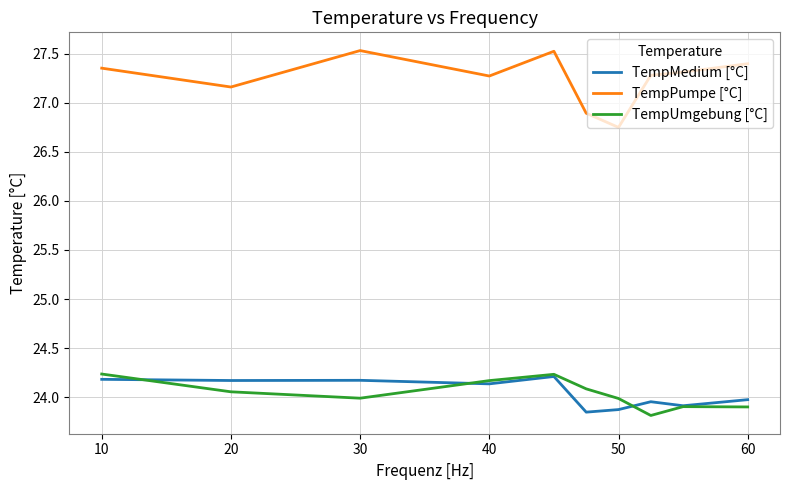

True or false: TempUmgebung [°C] and TempPumpe [°C] cross at least once.

False